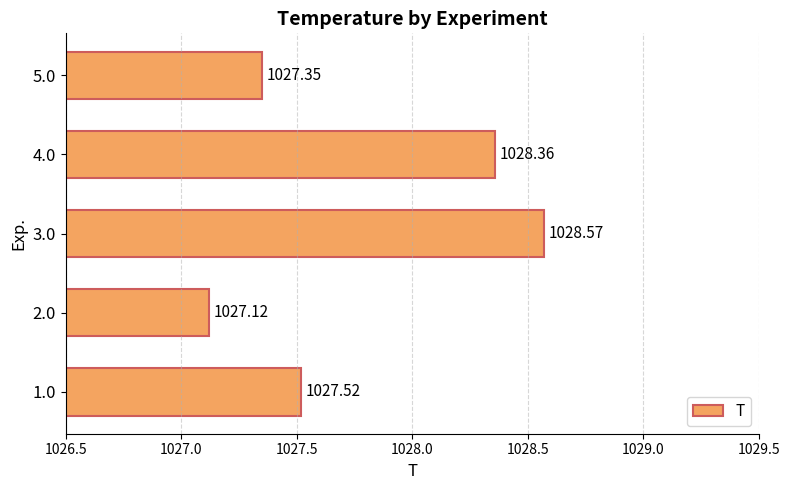

What is the change in value from 1.0 to 2.0?

-0.4